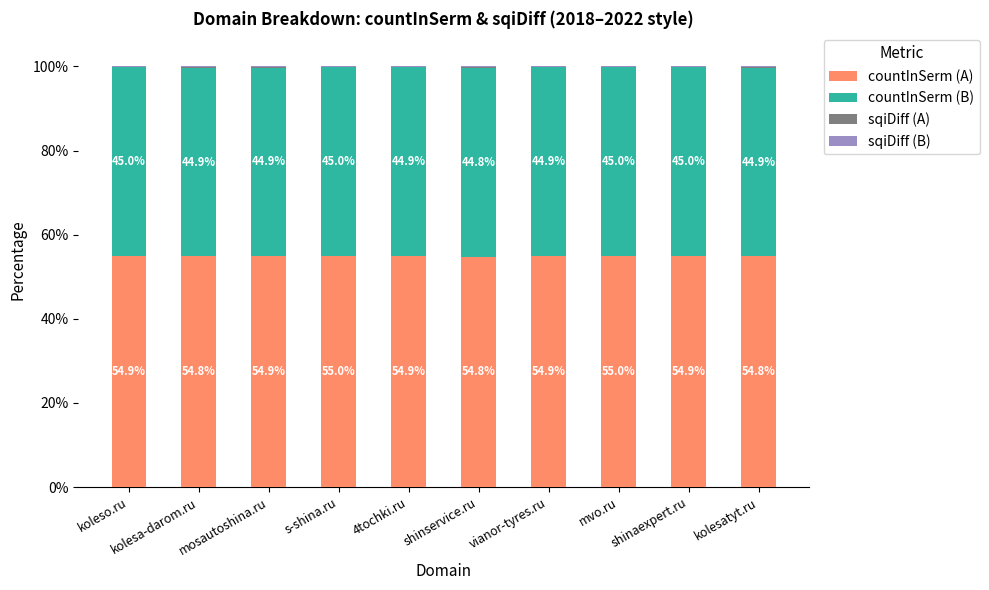

Are the bars horizontal?

No